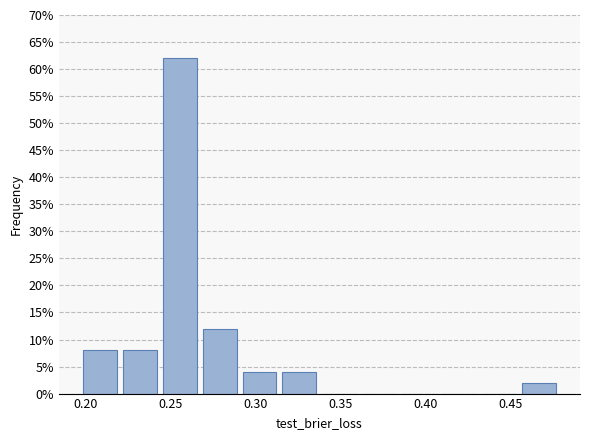

Reading left to right, list every bar in this chart as the range it spans on the x-axis followed by its height. Neither the bar edges nor the heights are printed on the chart, so give them approximately, as read against the axes.

0.195 to 0.220: 8
0.220 to 0.245: 8
0.245 to 0.265: 62
0.265 to 0.290: 12
0.290 to 0.315: 4
0.315 to 0.340: 4
0.340 to 0.360: 0
0.360 to 0.385: 0
0.385 to 0.410: 0
0.410 to 0.430: 0
0.430 to 0.455: 0
0.455 to 0.480: 2